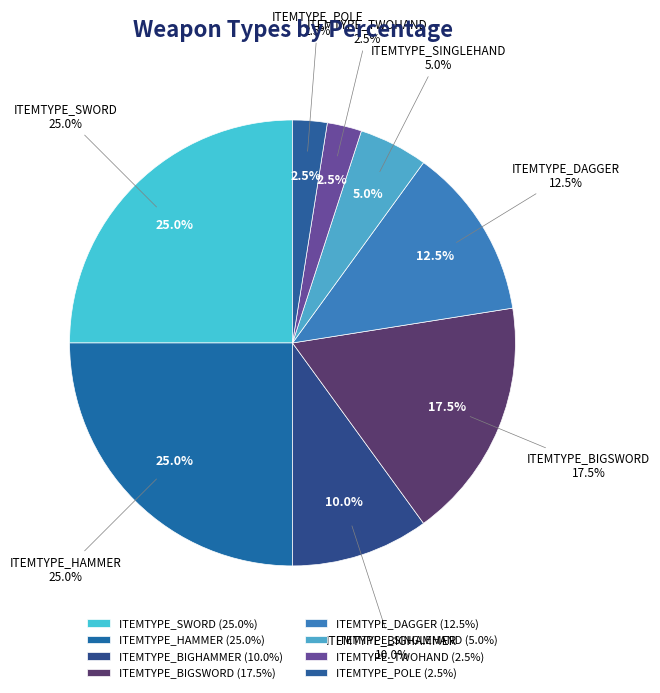

Count the number of slices in the pie.

8